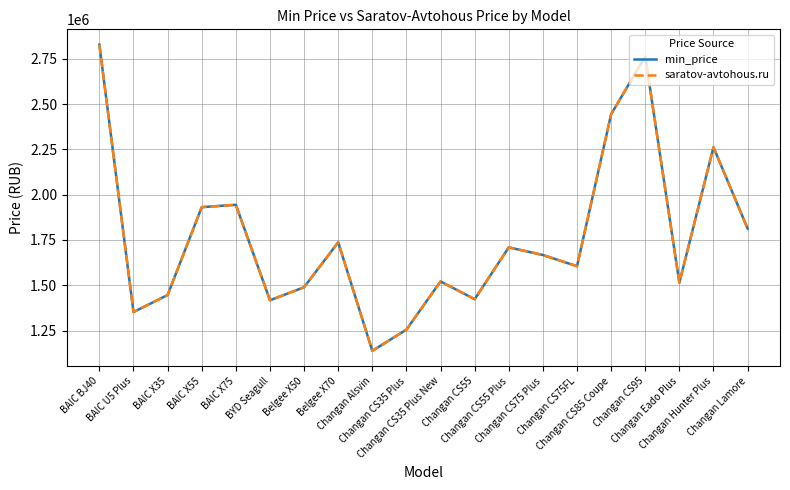

Does the chart display data point markers on the line(s)?

No